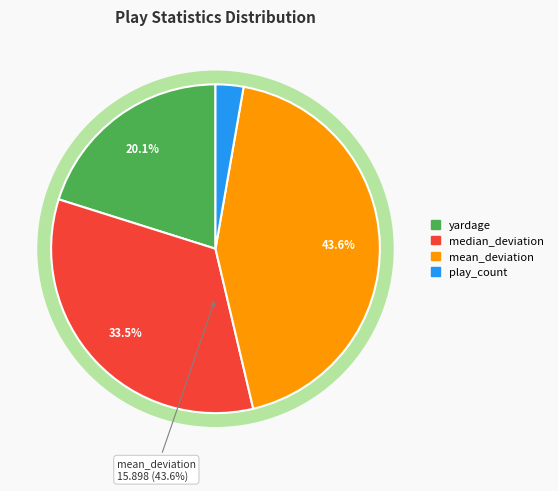

What percentage is NOT represented by yardage?

79.9%